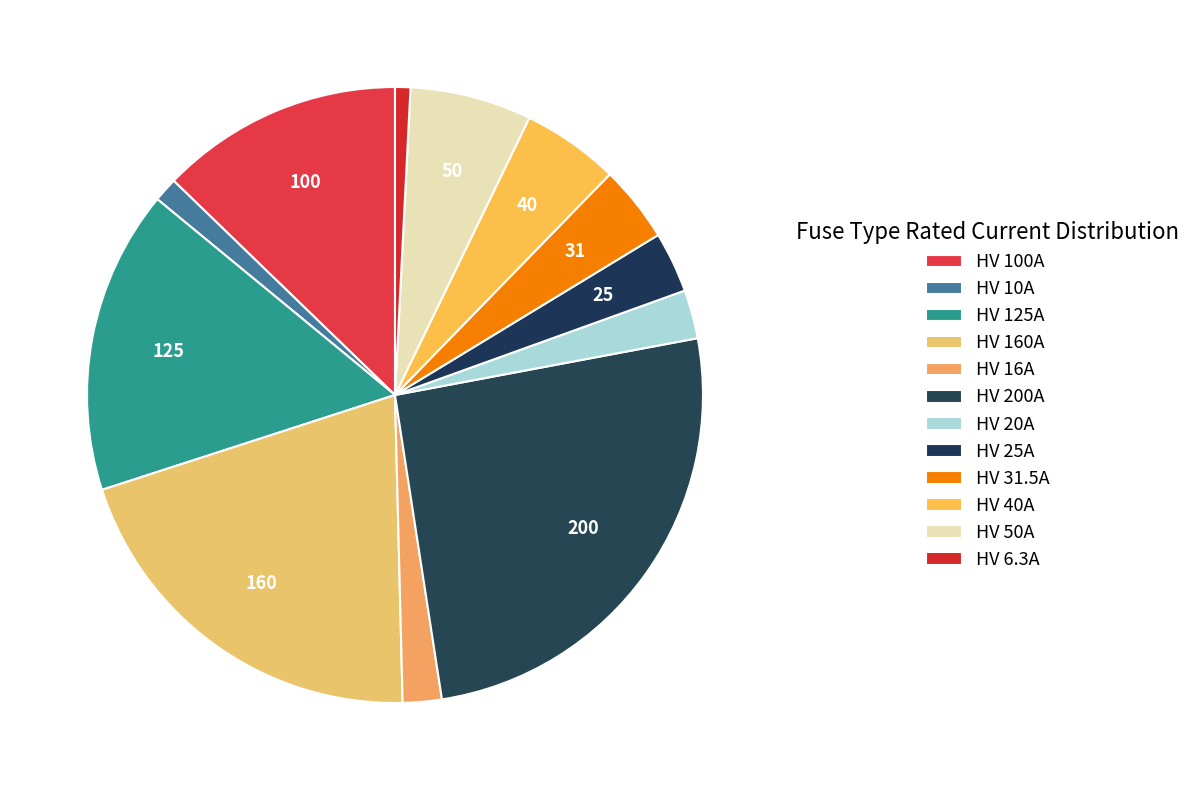

True or false: HV 160A accounts for 20% of the total.

True